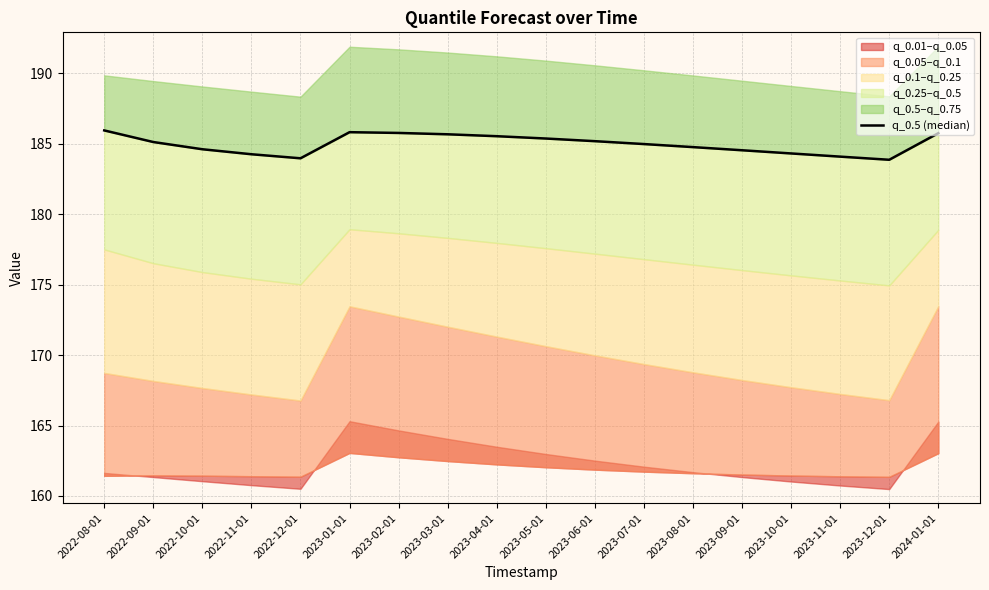

What position from the left is 2023-02-01?

7